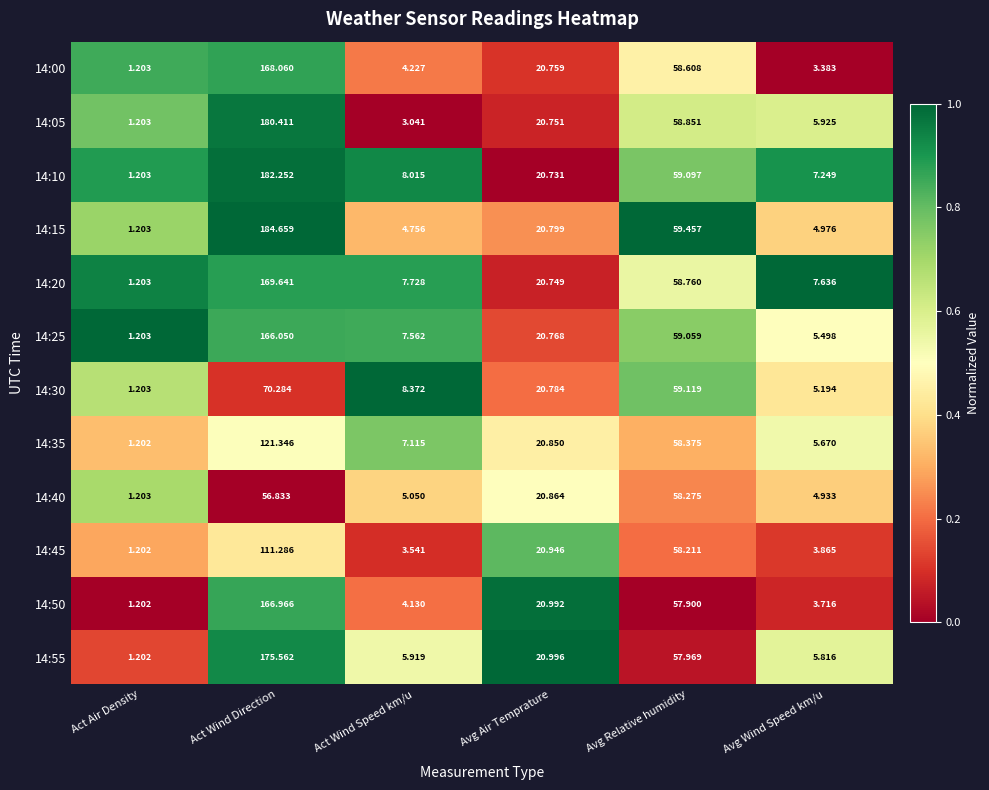

List the labels in order of 14:40 value, largest first.

Avg Relative humidity, Act Wind Direction, Avg Air Temprature, Act Wind Speed km/u, Avg Wind Speed km/u, Act Air Density